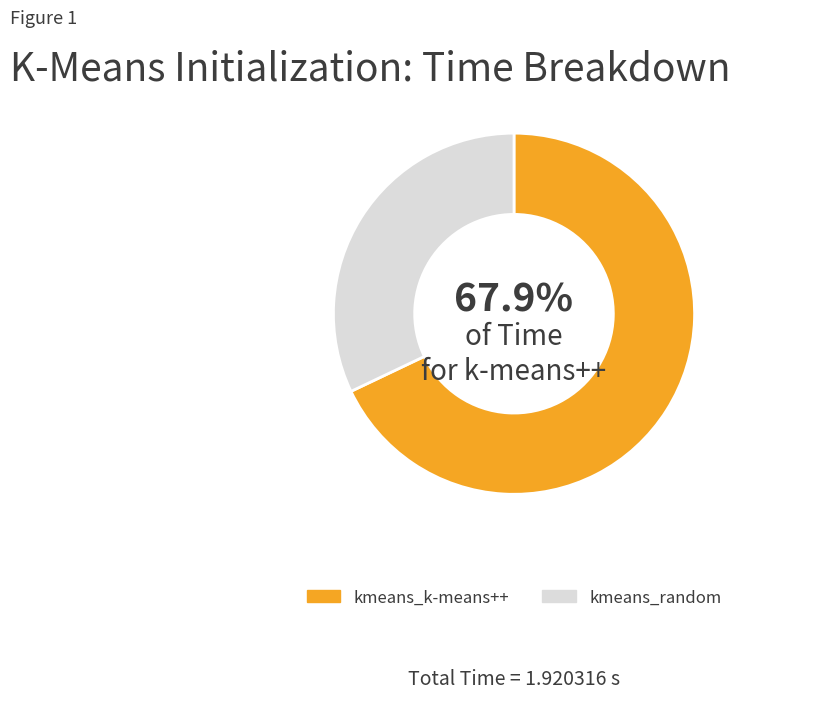

Which category has the smallest portion of the pie?

kmeans_random